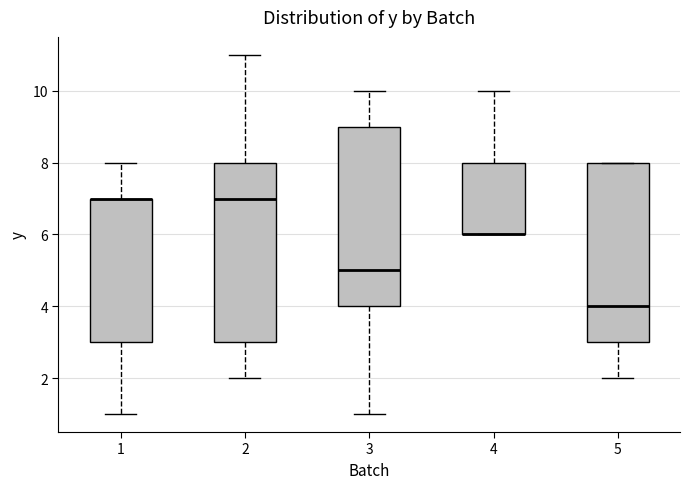

Reading left to right, read every box against the y-axis: the position of its median line, the range the box covers, and the ends of its whiskers. The values are not printed on the chart, so give them approximately, as read against the axis.

1: median 7 (drawn on the box's upper edge), box 3 to 7, whiskers 1 to 8
2: median 7, box 3 to 8, whiskers 2 to 11
3: median 5, box 4 to 9, whiskers 1 to 10
4: median 6 (drawn on the box's lower edge), box 6 to 8, whiskers 6 to 10
5: median 4, box 3 to 8, whiskers 2 to 8